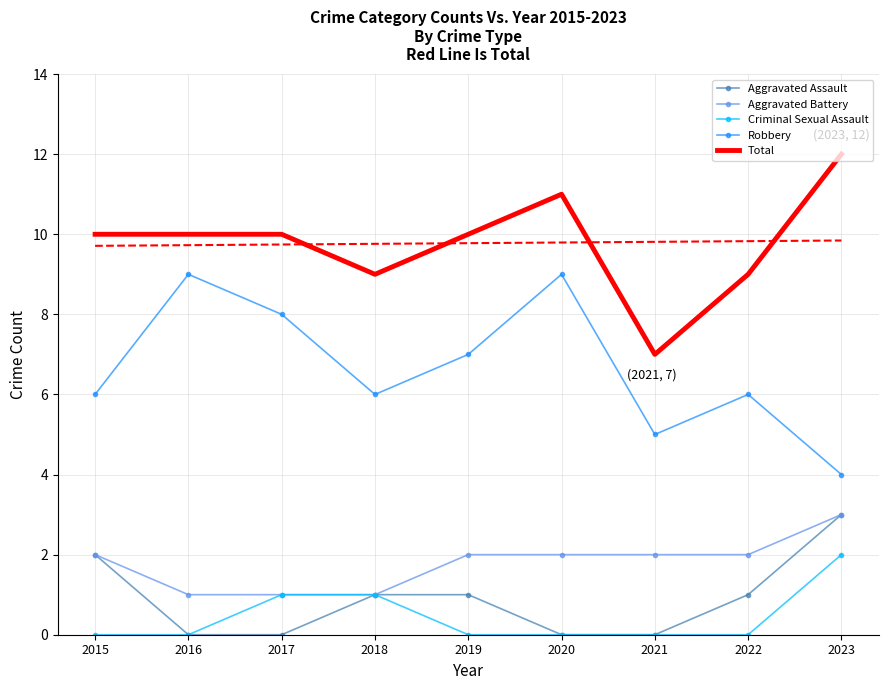

At 2021, list the series in order from smallest to largest.

Aggravated Assault, Criminal Sexual Assault, Aggravated Battery, Robbery, Total